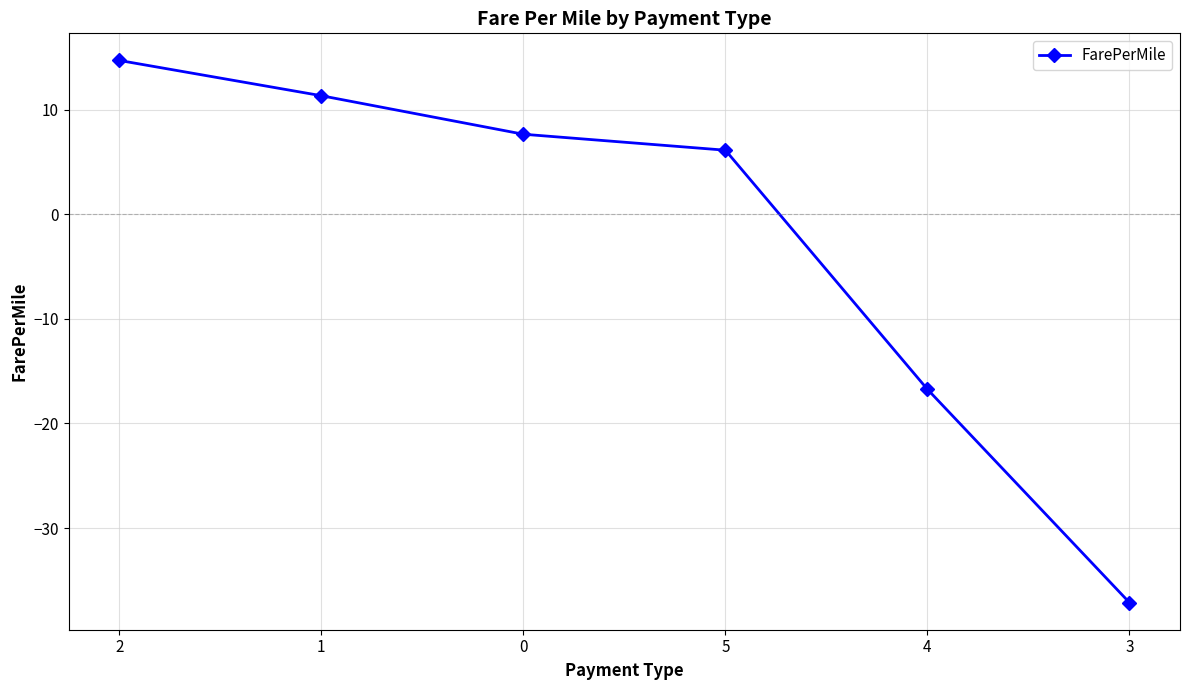

Between 2 and 5, which is larger?

2